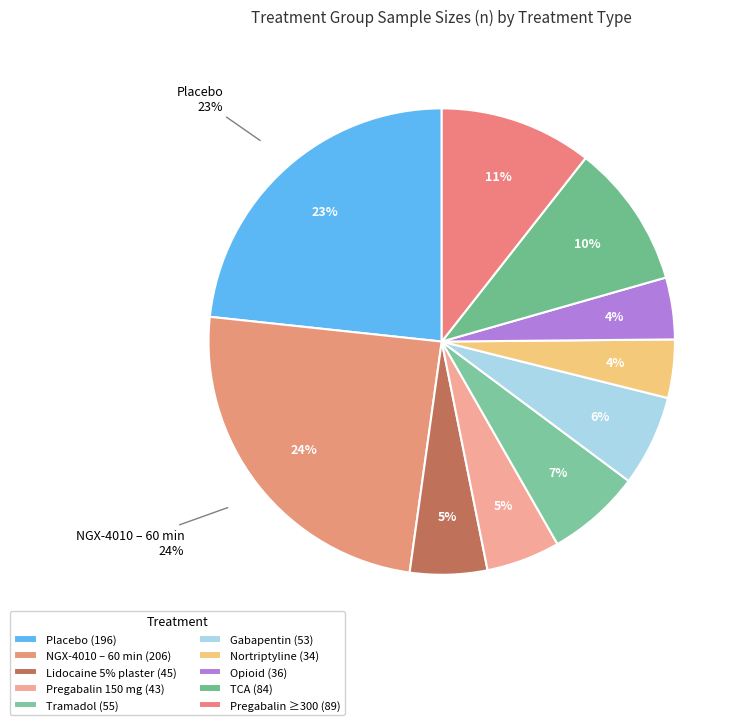

The t=5 (53) slice represents 6% of the pie. True or false?

True